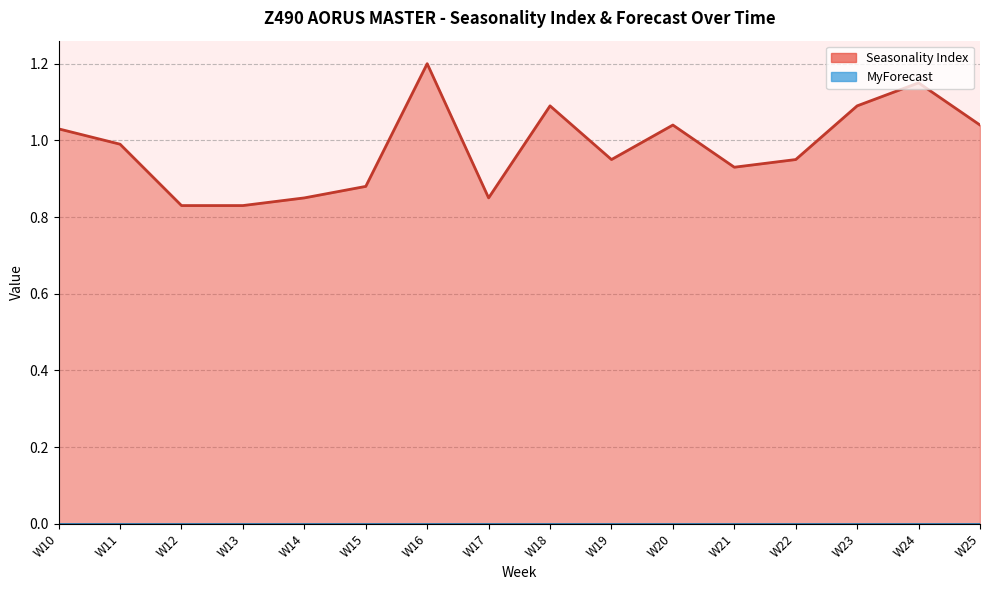

What is the minimum value shown in the chart?

0.8